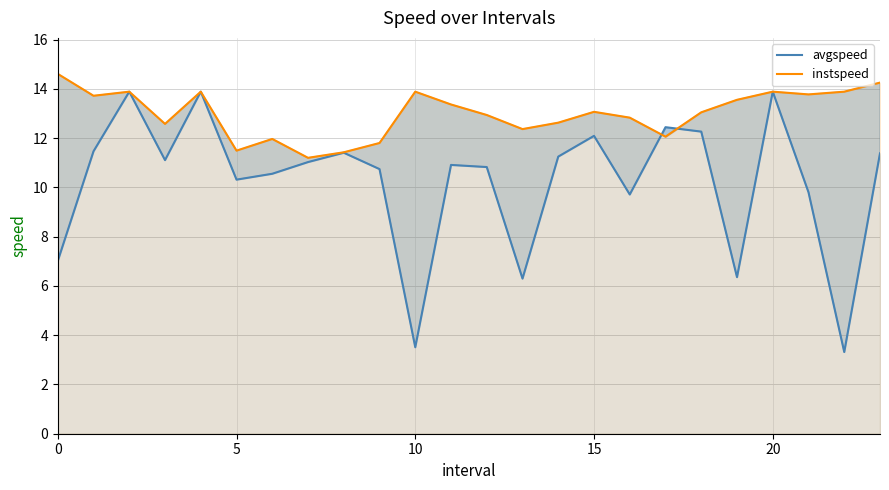

Rank the series by their average value, from lowest to highest.

avgspeed, instspeed